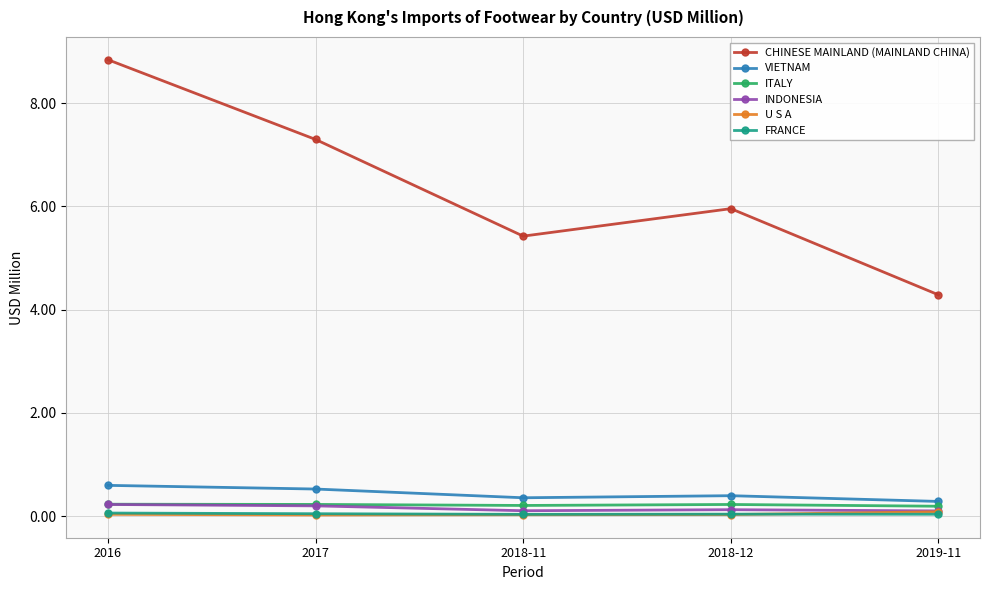

What is the sum of all VIETNAM values?

2.2